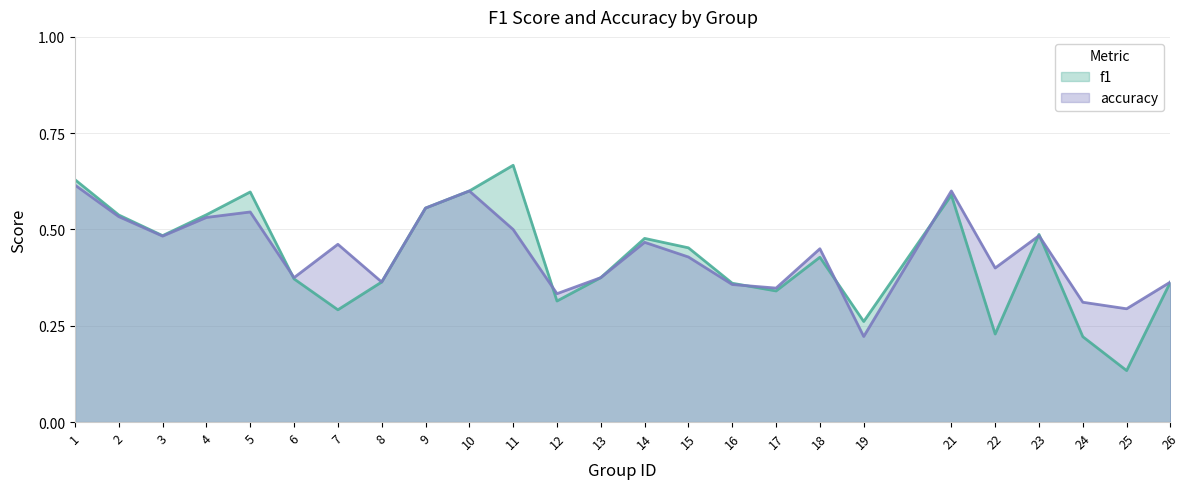

How many interior local peaks does the accuracy series have?

7